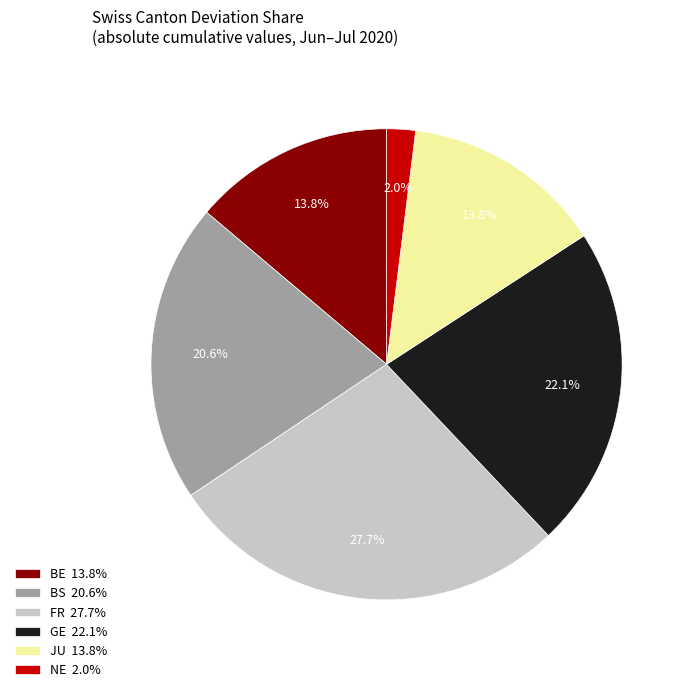

Combined, what portion of the pie is FR 27.7% and BE 13.8%?

41.5%